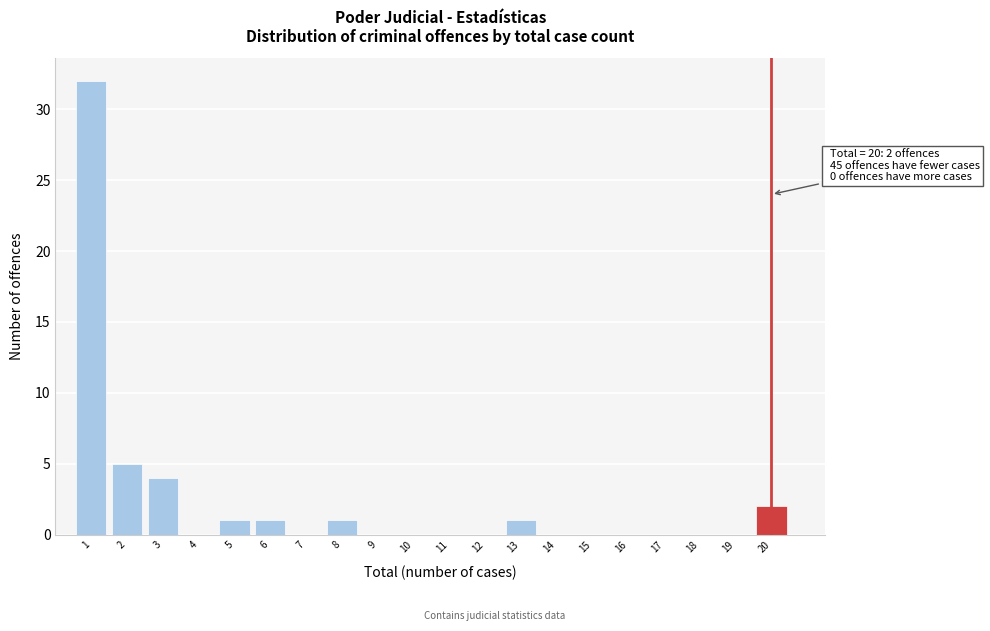

Which range on the x-axis has the tallest bar?

0.5 to 1.5